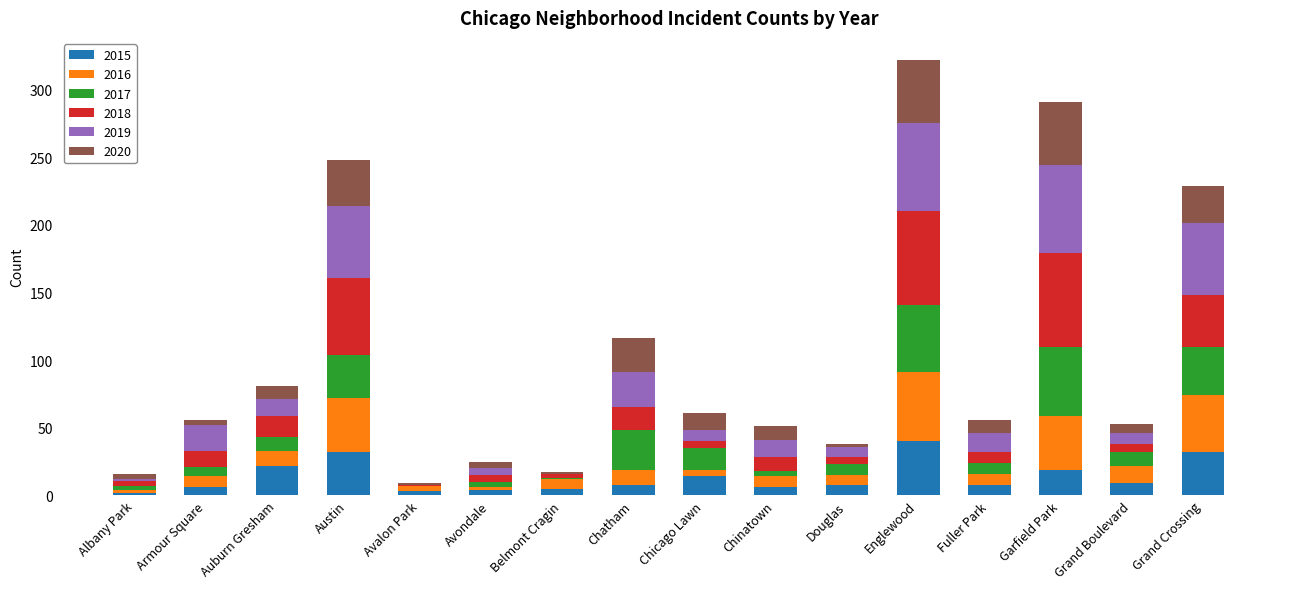

Which category has the highest value in the 2015 series?

Englewood